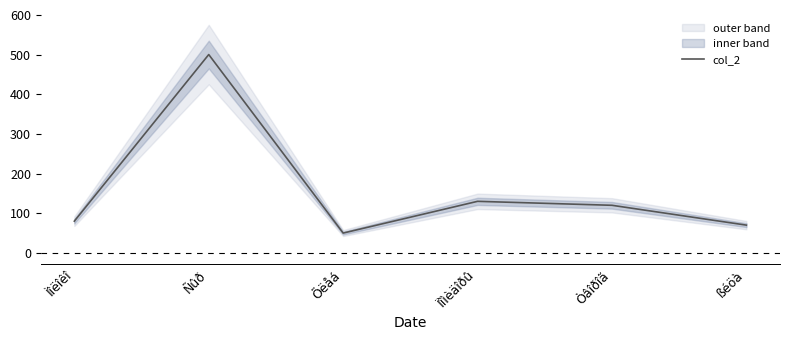

What is the label of the 2nd point from the left?

Ñûð